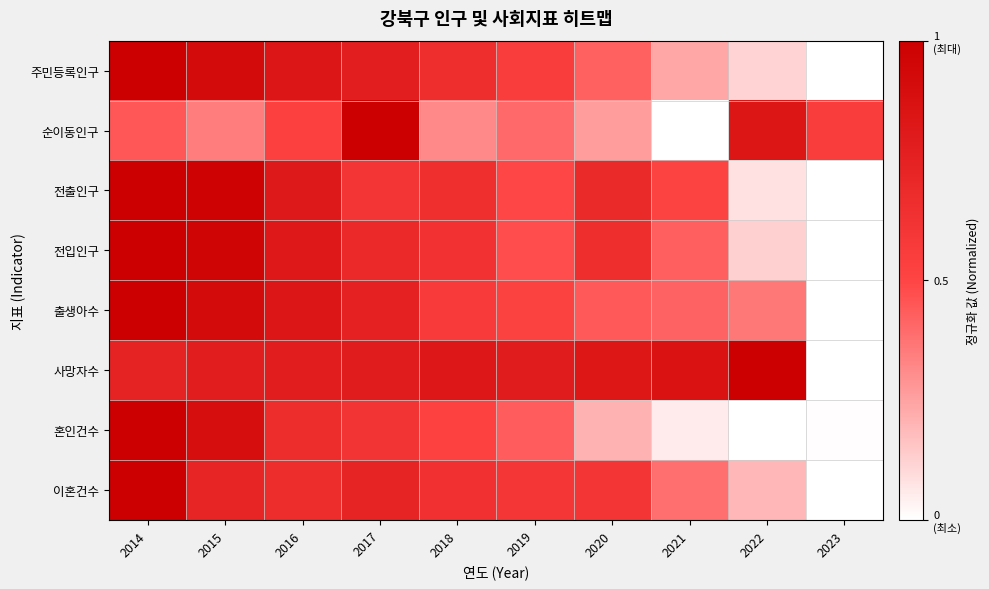

Reading right to left, list all the values displayed in this chart.

주민등록인구: 2023=0.0	2022=0.1	2021=0.2	2020=0.4	2019=0.6	2018=0.7	2017=0.8	2016=0.8	2015=0.9	2014=1.0
순이동인구: 2023=0.6	2022=0.8	2021=0.0	2020=0.3	2019=0.4	2018=0.3	2017=1.0	2016=0.5	2015=0.3	2014=0.4
전출인구: 2023=0.0	2022=0.1	2021=0.5	2020=0.7	2019=0.5	2018=0.7	2017=0.6	2016=0.8	2015=1.0	2014=1.0
전입인구: 2023=0.0	2022=0.1	2021=0.4	2020=0.7	2019=0.5	2018=0.6	2017=0.7	2016=0.8	2015=1.0	2014=1.0
출생아수: 2023=0.0	2022=0.4	2021=0.4	2020=0.4	2019=0.5	2018=0.6	2017=0.8	2016=0.8	2015=0.9	2014=1.0
사망자수: 2023=0.0	2022=1.0	2021=0.9	2020=0.8	2019=0.8	2018=0.8	2017=0.8	2016=0.8	2015=0.8	2014=0.7
혼인건수: 2023=0.0	2022=0.0	2021=0.1	2020=0.2	2019=0.4	2018=0.5	2017=0.6	2016=0.7	2015=0.9	2014=1.0
이혼건수: 2023=0.0	2022=0.2	2021=0.4	2020=0.6	2019=0.6	2018=0.6	2017=0.7	2016=0.7	2015=0.7	2014=1.0